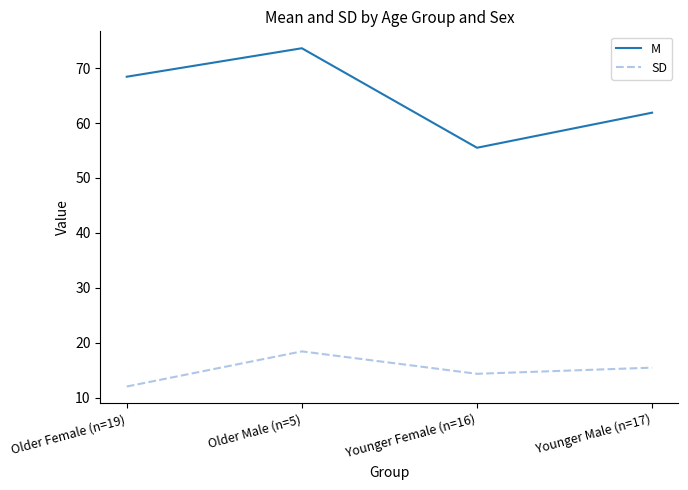

True or false: SD and M intersect in this chart.

False